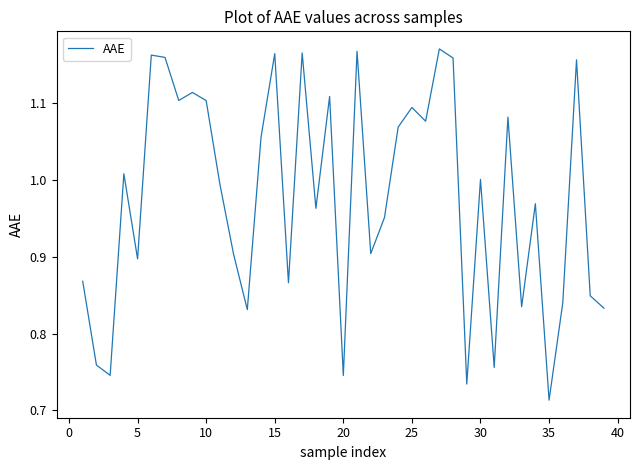

What is the average value?

1.0